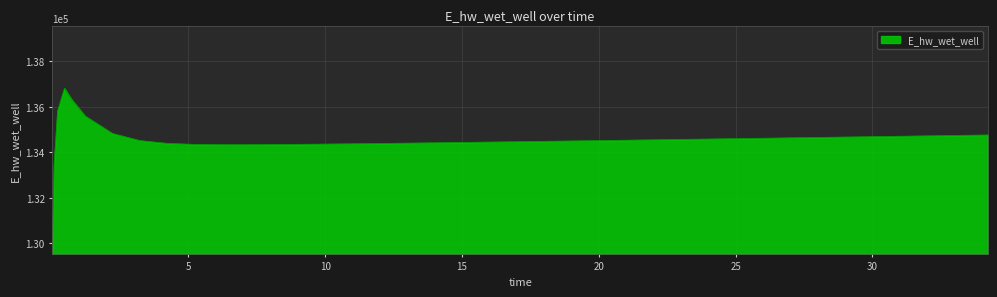

What is the maximum value shown in the chart?

136815.0